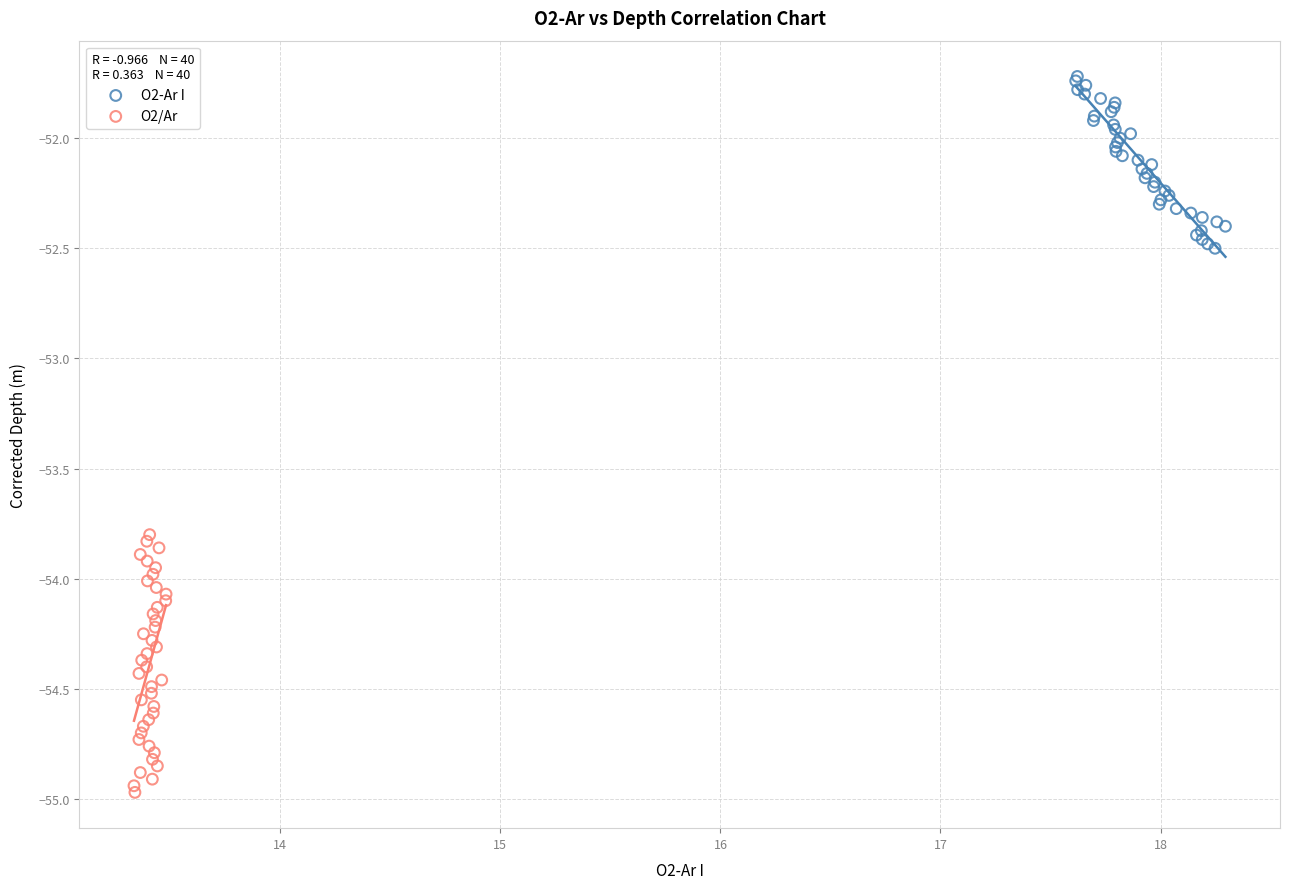

Which series contains the lowest Y value?

O2/Ar